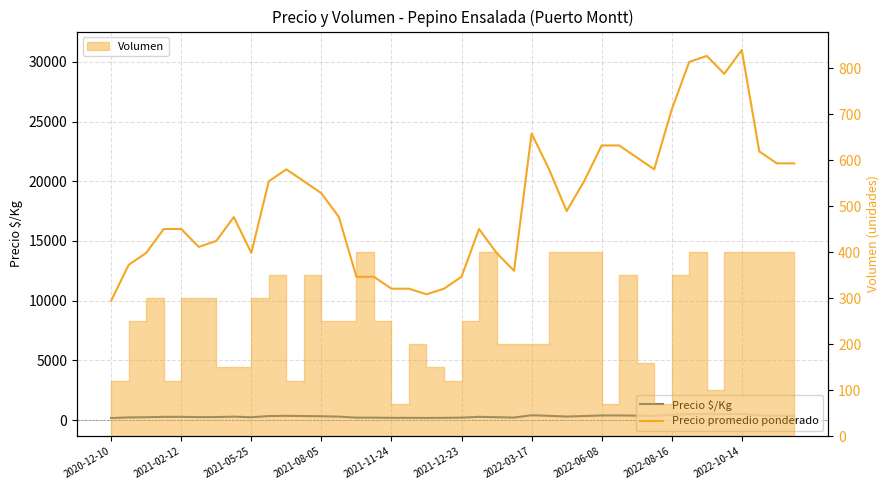

What is the sum of the Precio $/Kg values at 21 and 2022-03-17?

517